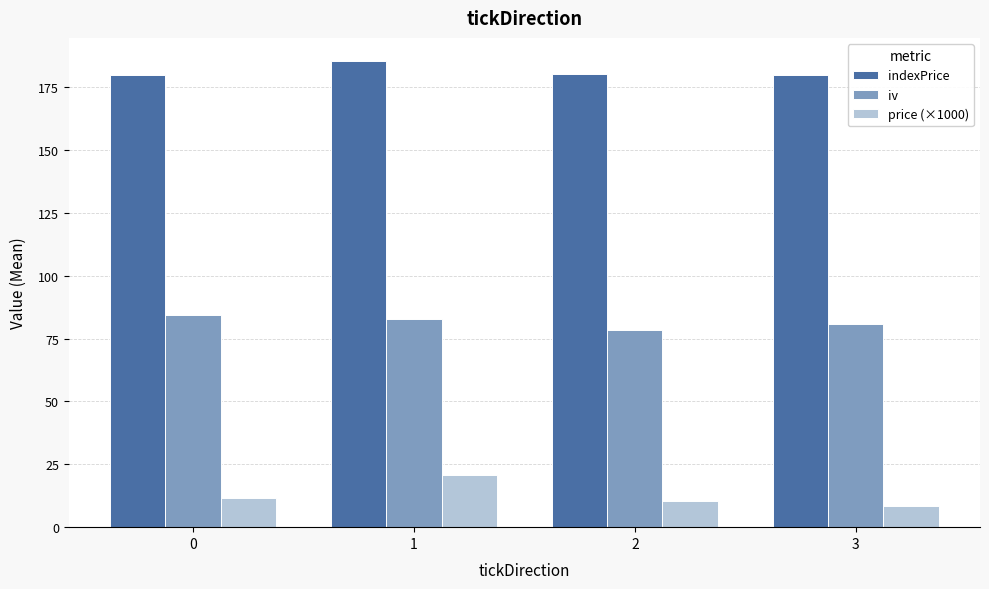

What is the sum of the indexPrice values at 0 and 3?

359.7